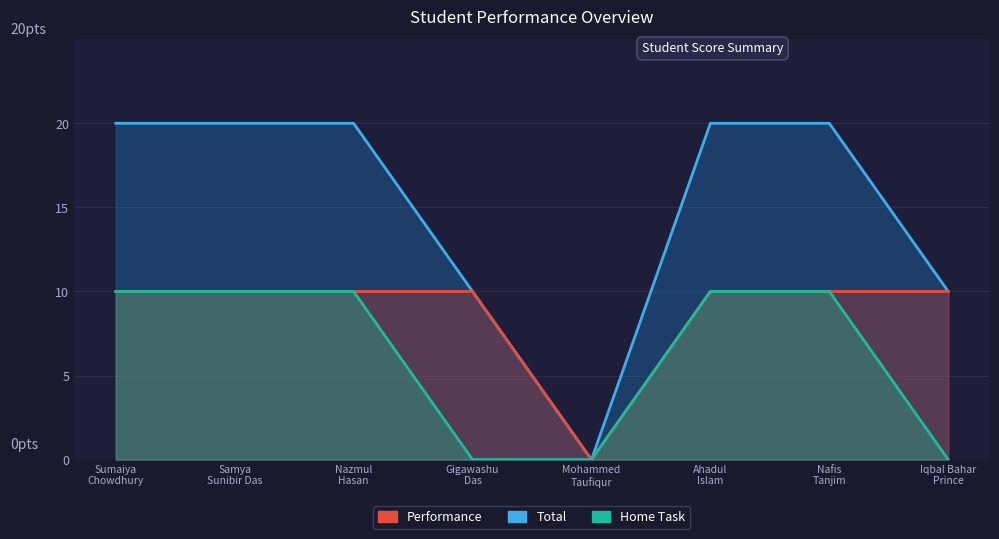

Reading right to left, what are all the values shown in this chart?

Total: 10	20	20	0	10	20	20	20
Performance: 10	10	10	0	10	10	10	10
Home Task: 0	10	10	0	0	10	10	10